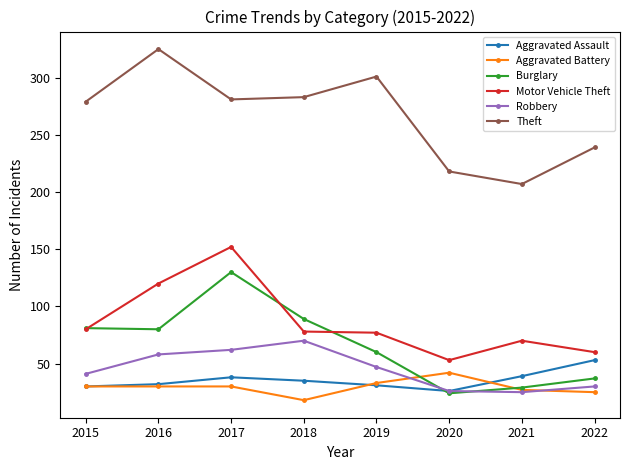

Is the value of Theft at 2017 greater than the value of Motor Vehicle Theft at 2017?

Yes